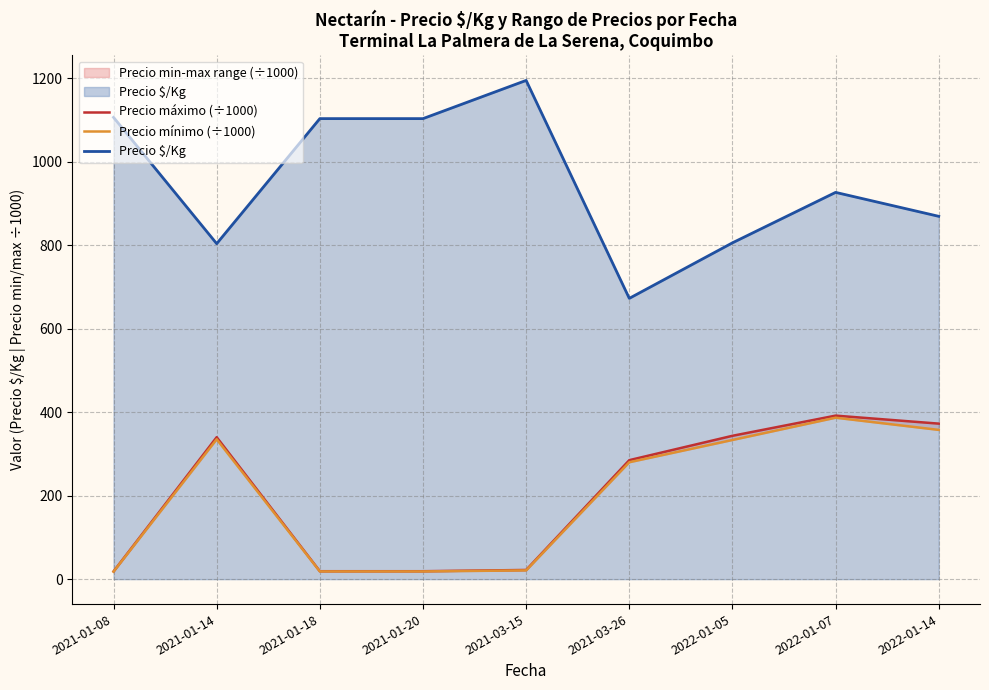

At which label does Precio $/Kg first exceed 926?

2021-01-08